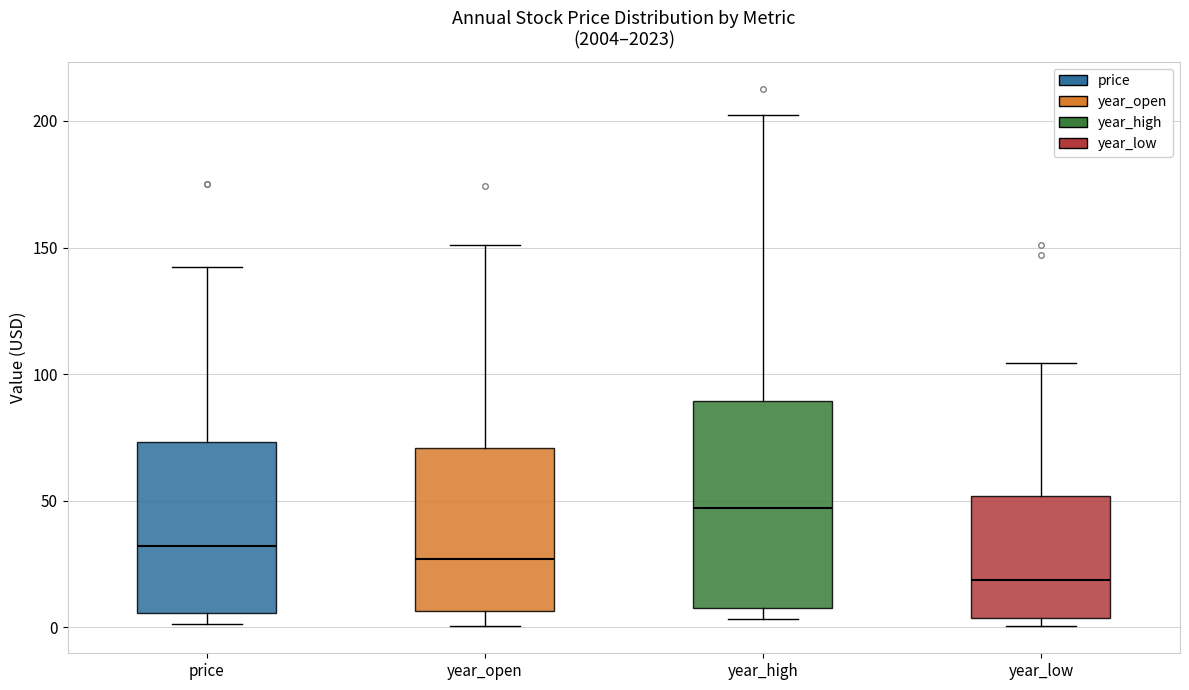

Reading left to right, read every box against the y-axis: the position of its median line, the range the box covers, and the ends of its whiskers. The values are not printed on the chart, so give them approximately, as read against the axis.

price: median 30, box 5 to 75, whiskers 0 to 140
year_open: median 25, box 5 to 70, whiskers 0 to 150
year_high: median 45, box 10 to 90, whiskers 5 to 200
year_low: median 20, box 5 to 50, whiskers 0 to 105